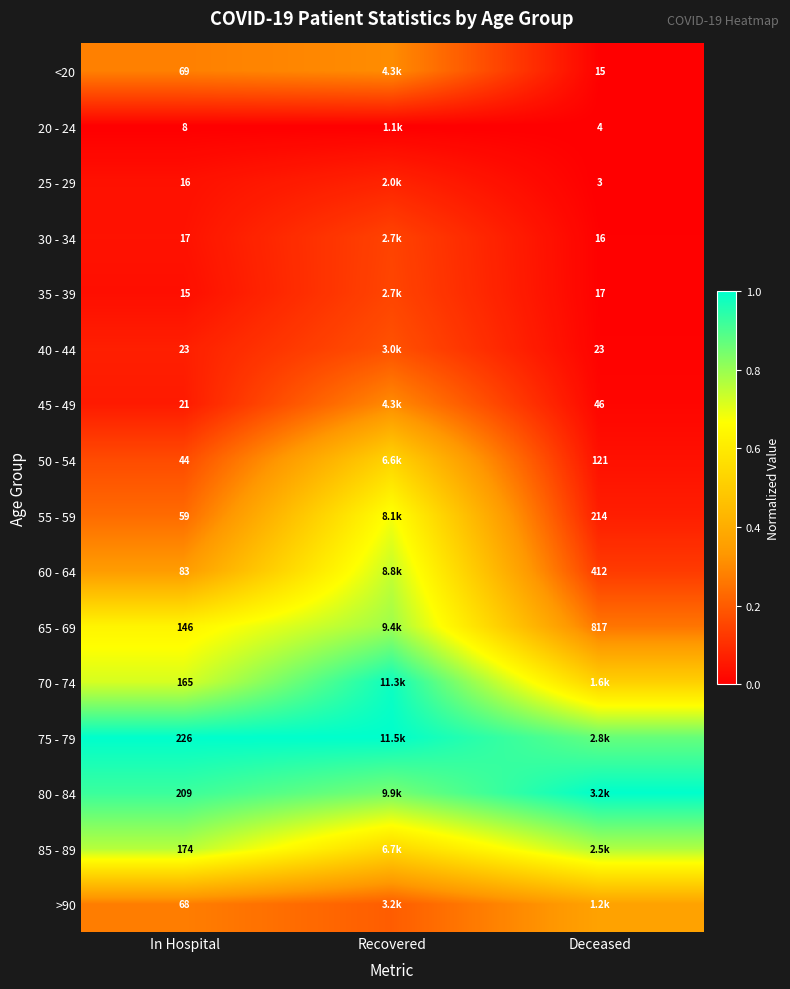

At which category is the sum across all series the highest?

Recovered